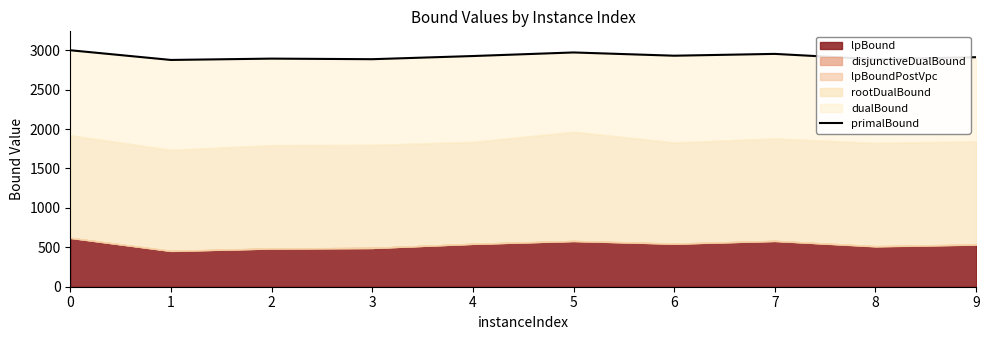

What is the value of the 9th point from the left?

2885.6